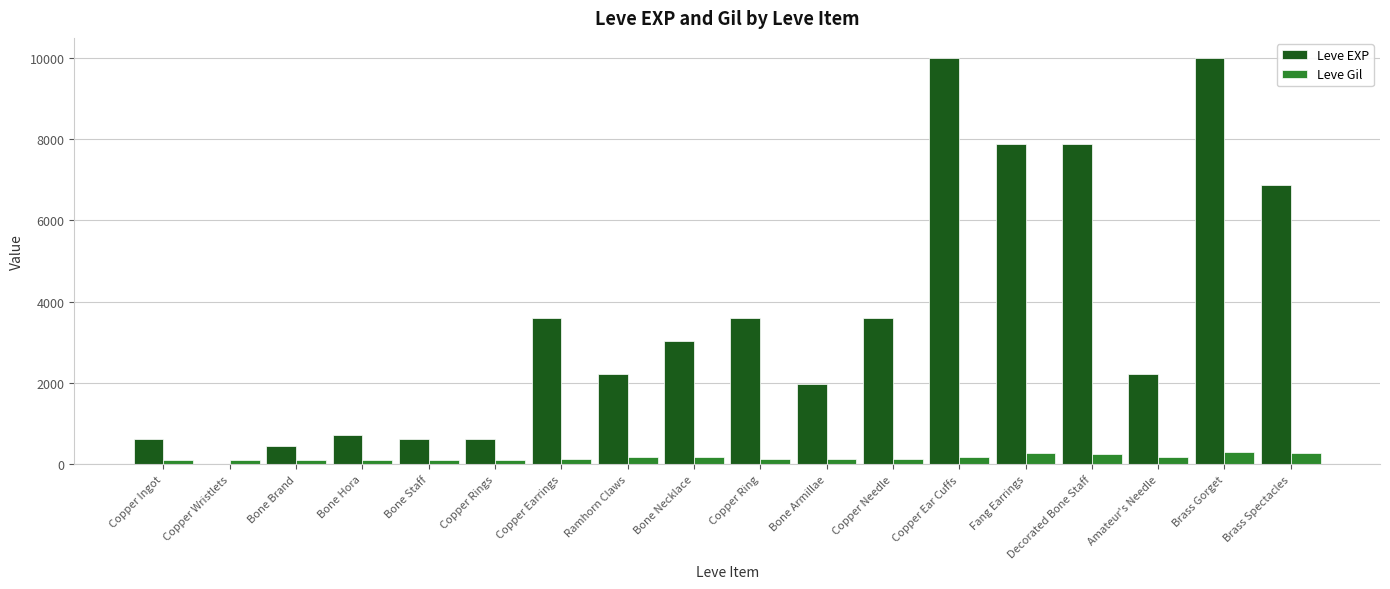

Is the value of Leve EXP at Copper Ear Cuffs greater than the value of Leve Gil at Brass Gorget?

Yes